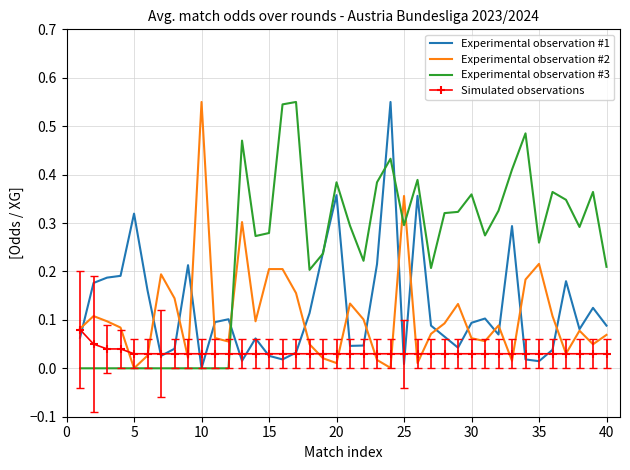

How many times do Simulated observations and Experimental observation #3 cross each other?

1